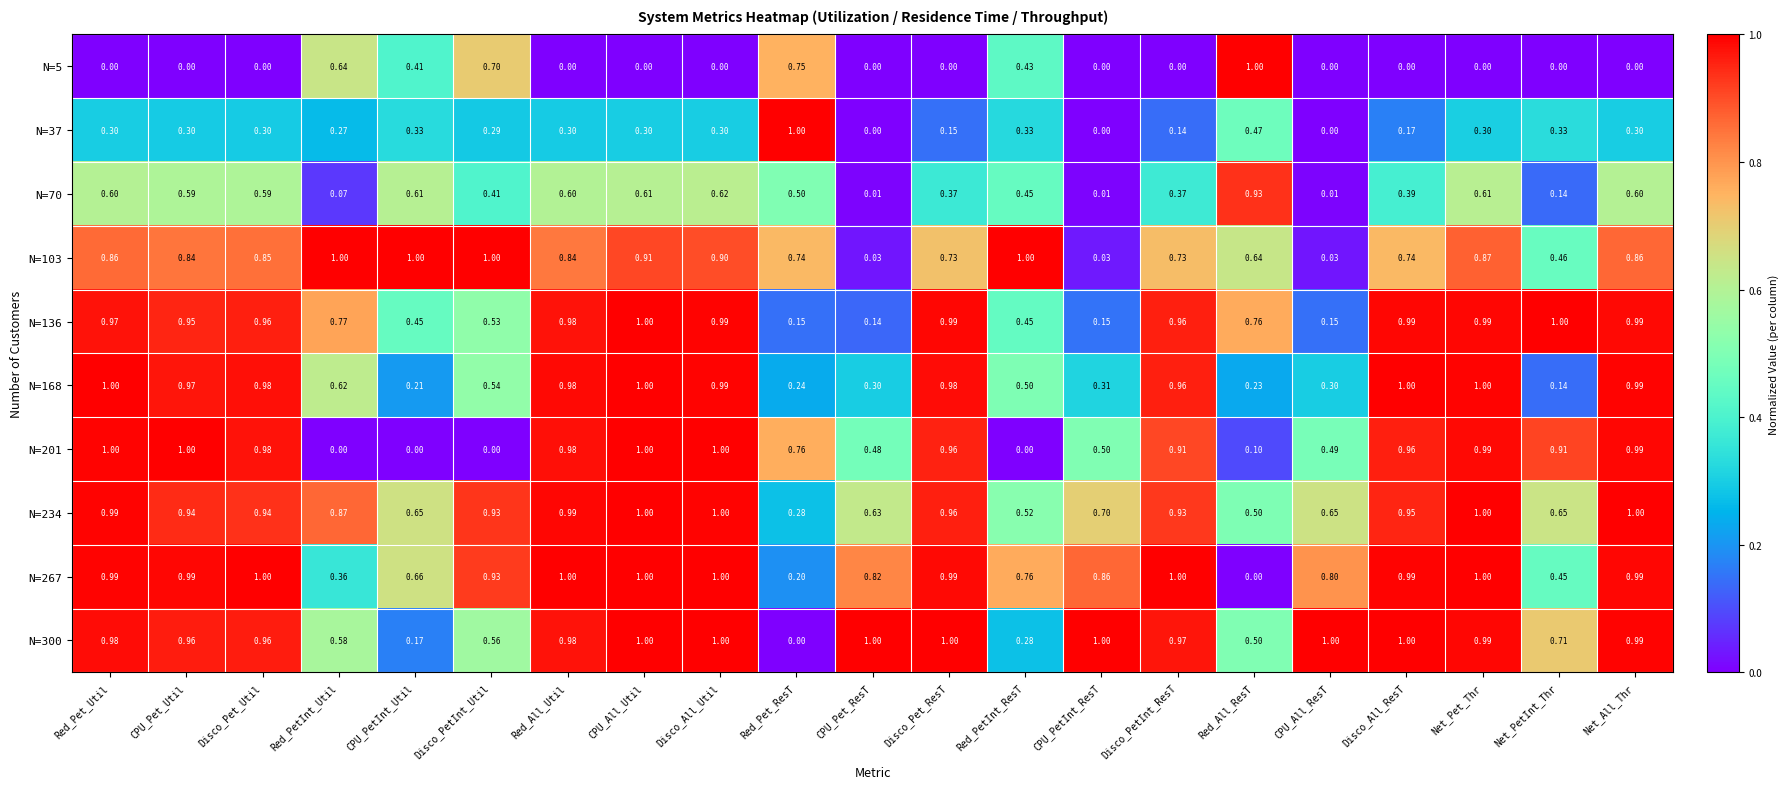

Which category has the highest value in the N=37 series?

Red_Pet_ResT